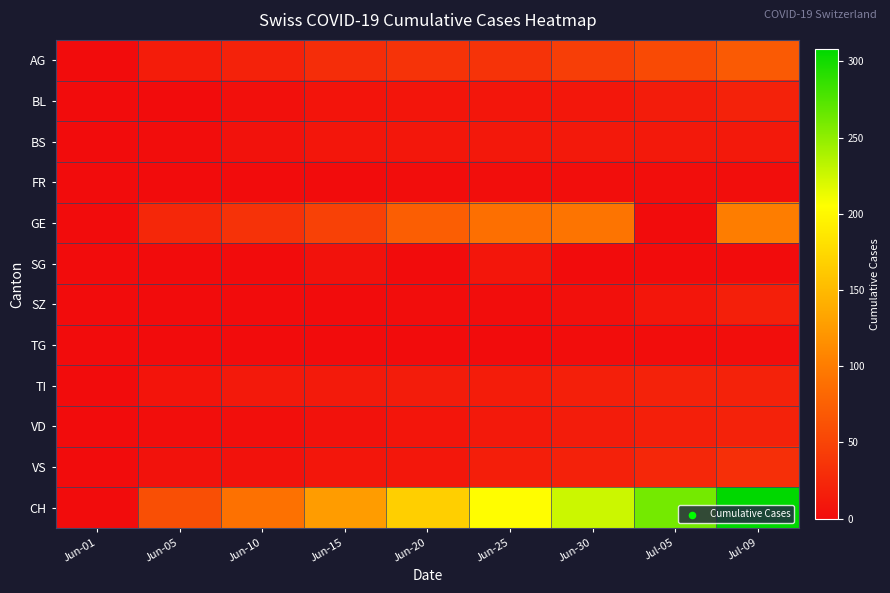

Between Jun-30 and Jun-10, which is larger?

Jun-30